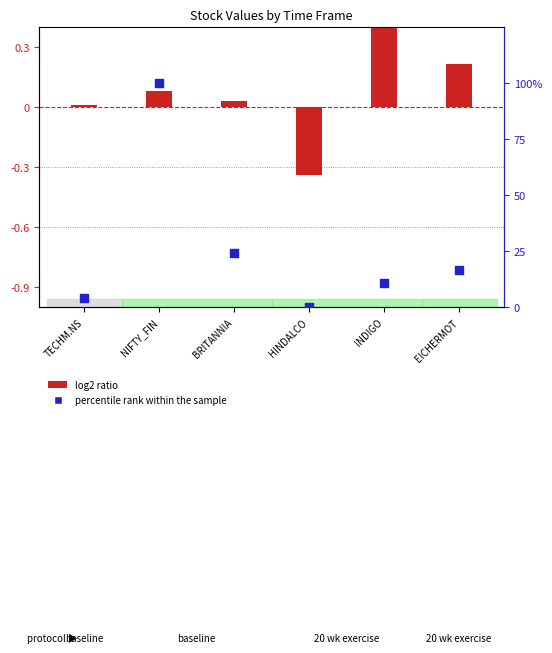

At how many categories does at least one series exceed 65?

1